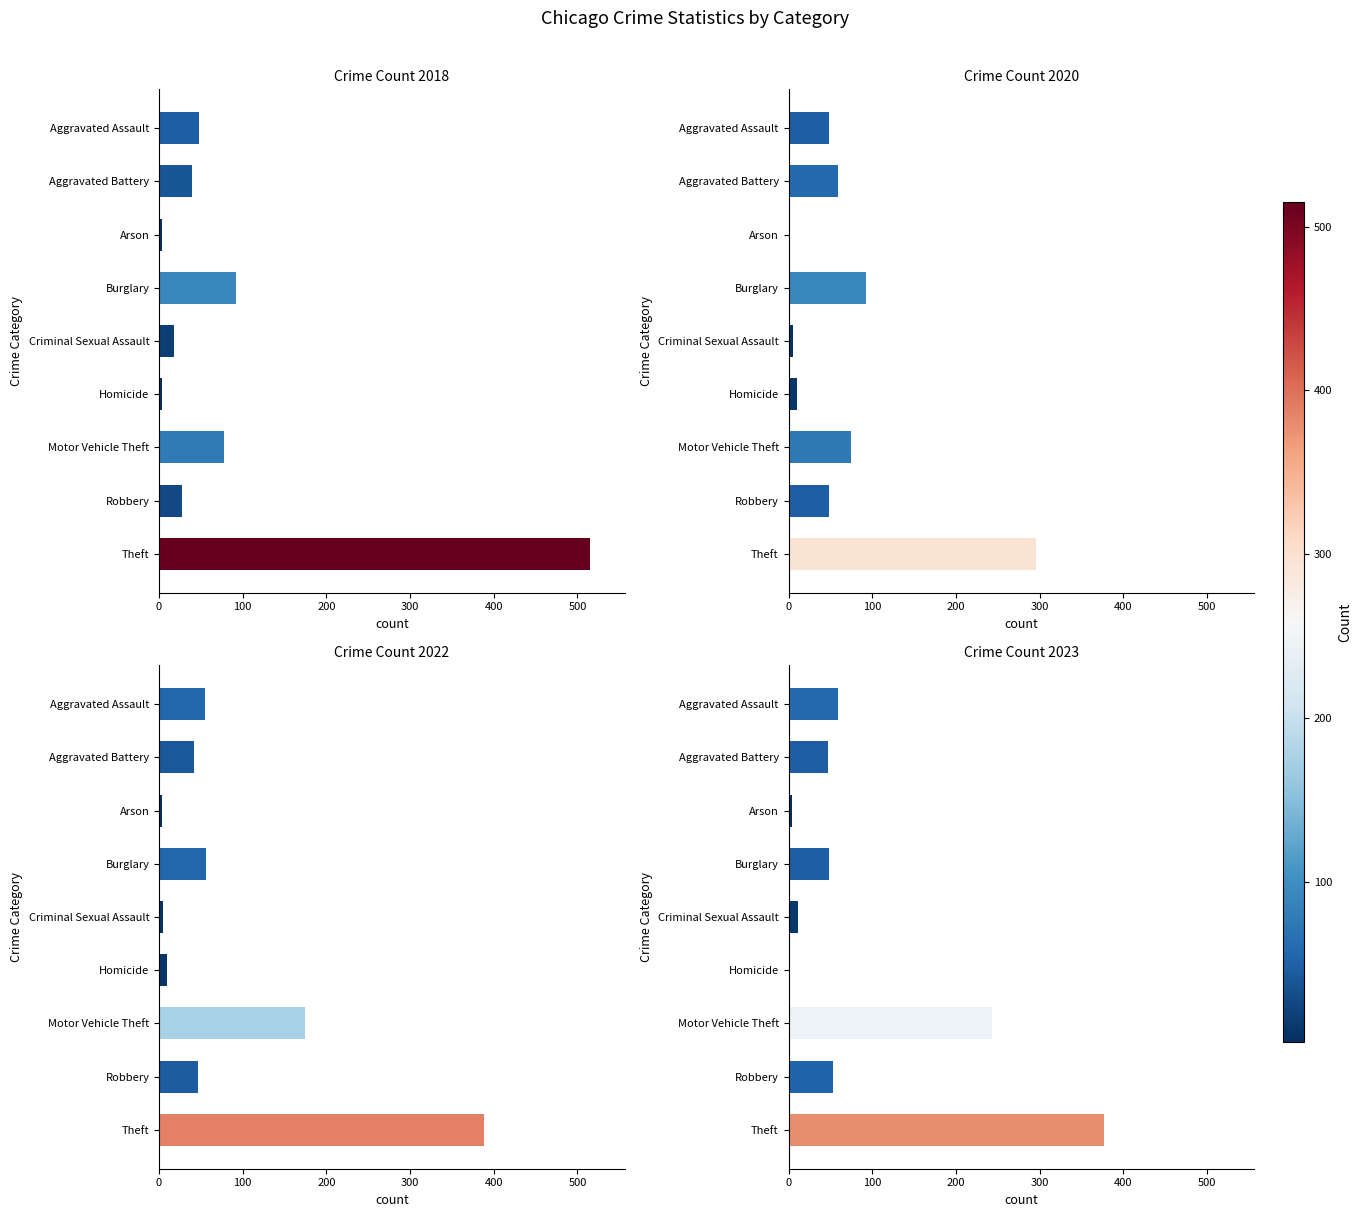

At how many categories does at least one series exceed 164?

2